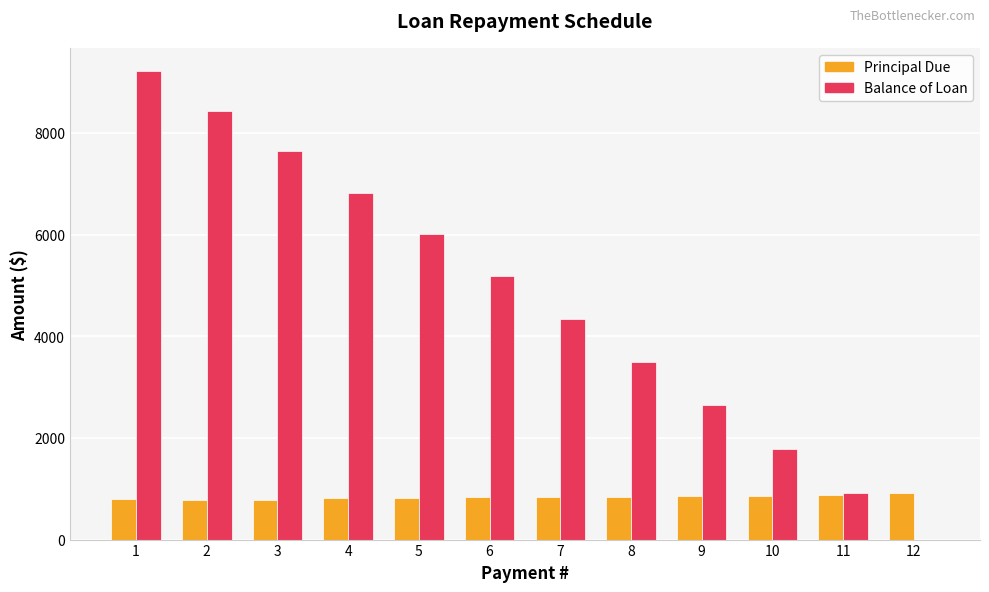

What is the maximum value shown in the chart?

9211.5